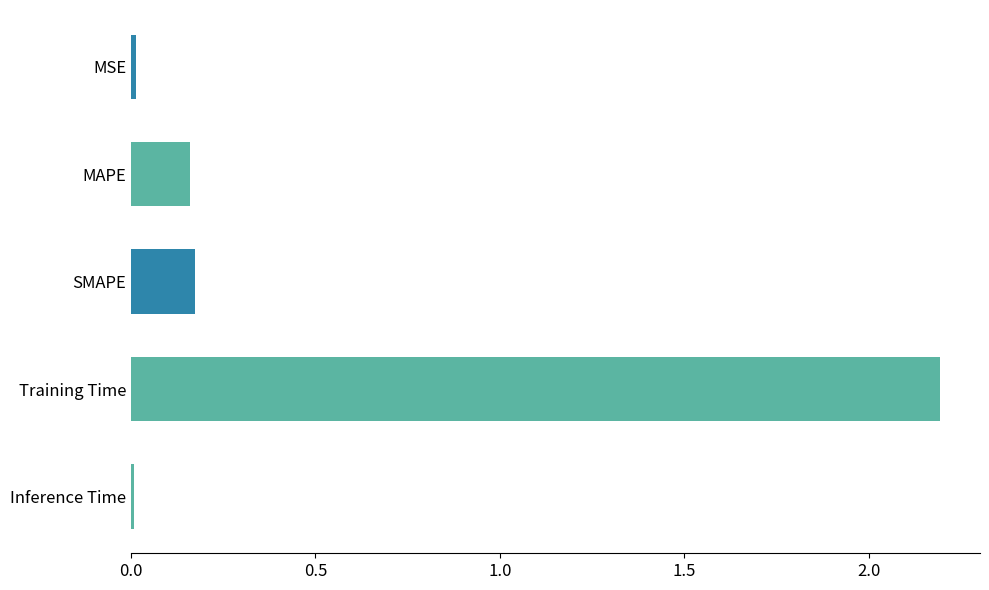

What is the difference between the maximum and minimum values?

2.2